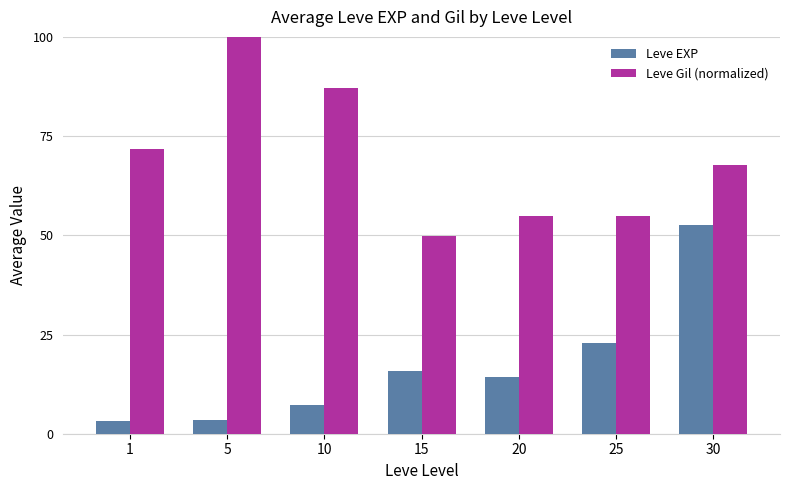

What are all the series names shown in the legend?

Leve EXP, Leve Gil (normalized)